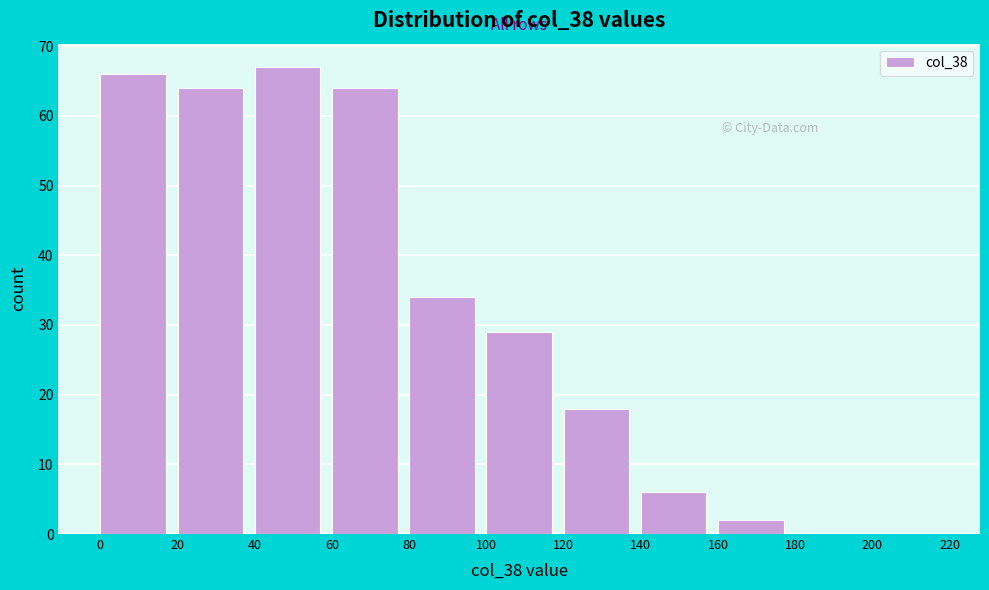

Reading left to right, transcribe this chart: for each bar, give the range it covers on the x-axis and its height. The values are not printed on the chart, so give them approximately, as read against the axis.

0 to 20: 66
20 to 40: 64
40 to 60: 67
60 to 80: 64
80 to 100: 34
100 to 120: 29
120 to 140: 18
140 to 160: 6
160 to 180: 2
180 to 200: 0
200 to 220: 0